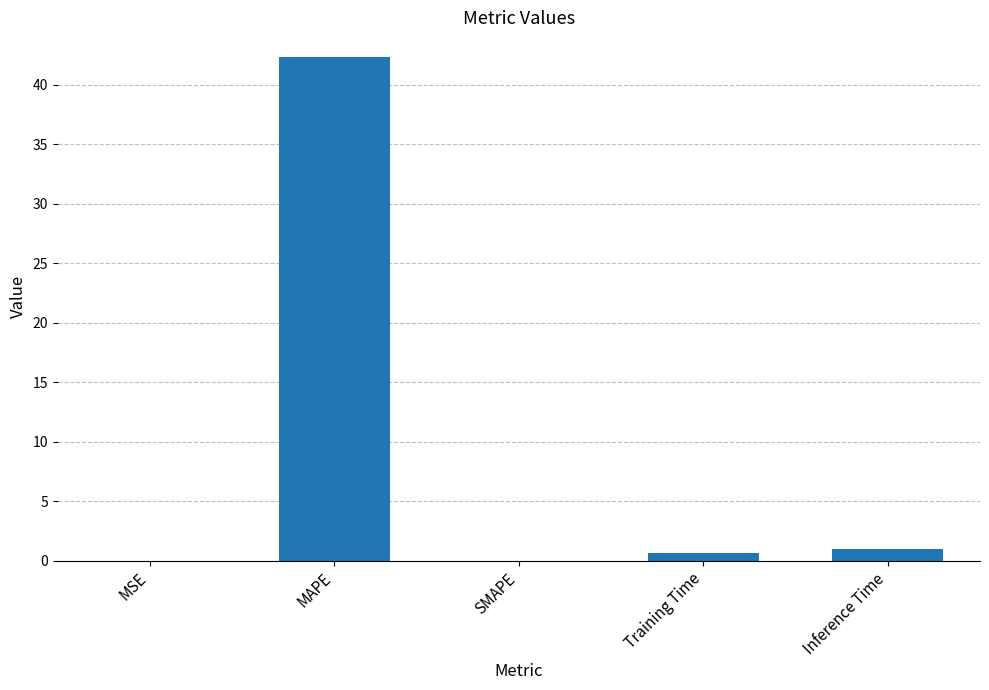

What is the change in value from SMAPE to Inference Time?

+1.0